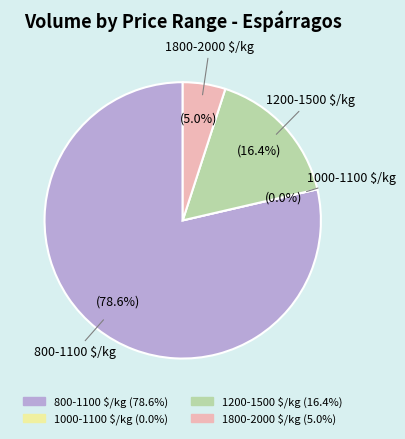

Which category has the biggest portion of the pie?

800